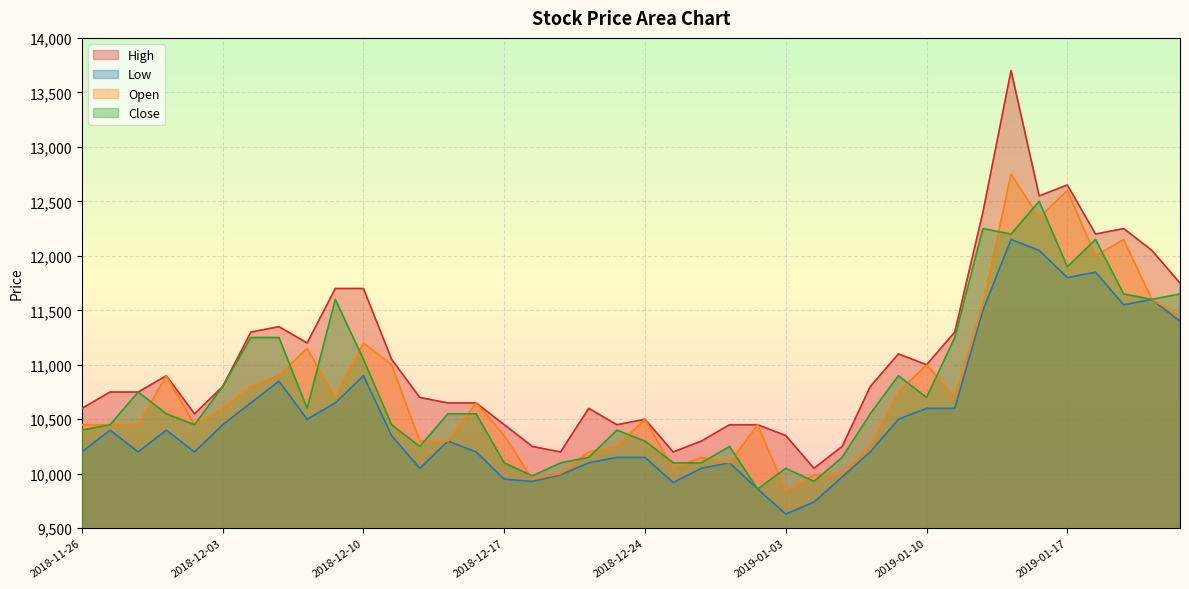

How many interior local valleys does the Low series have?

9